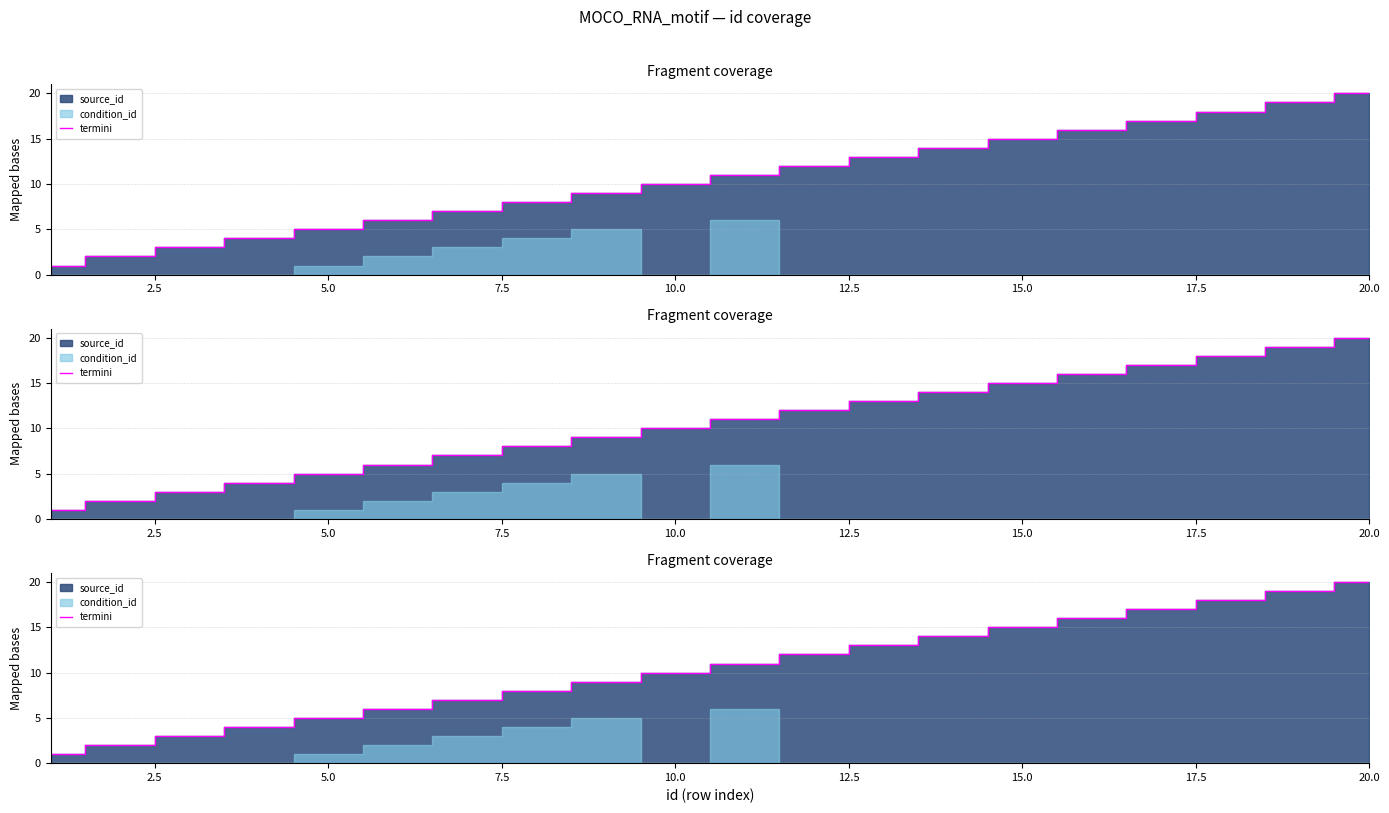

Between 10 and 17, which is larger?

17